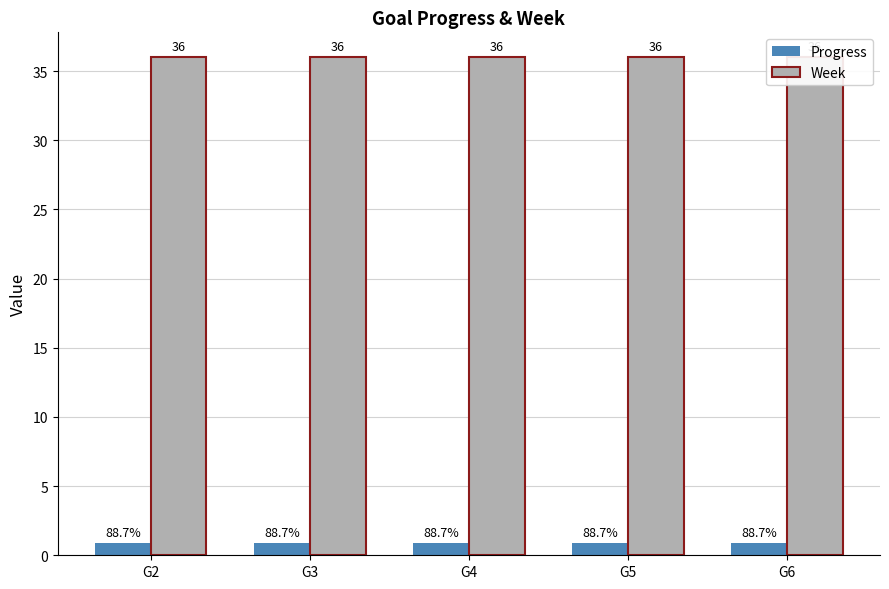

Between G2 and G6, which series saw the biggest shift?

Progress